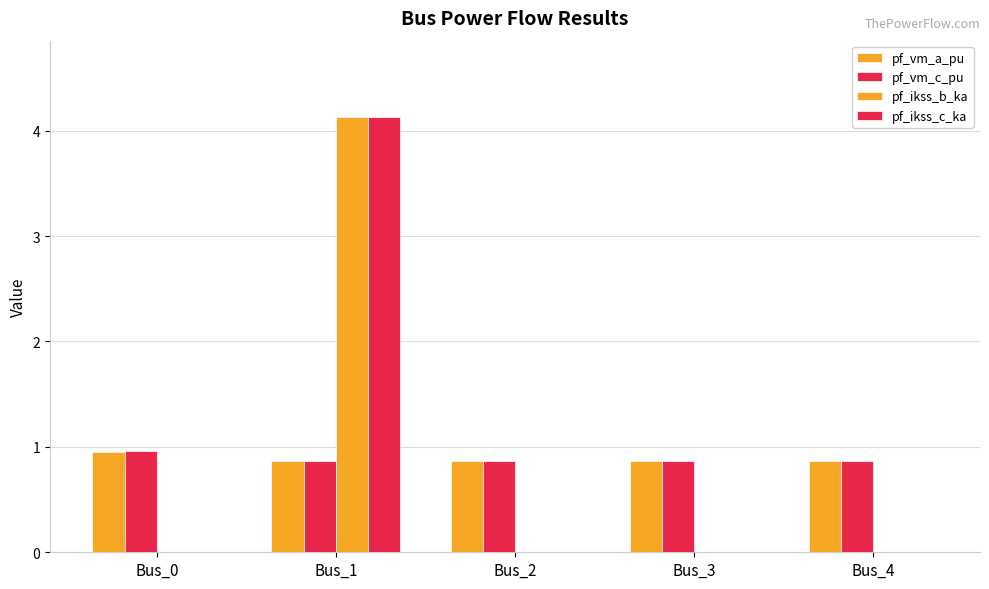

What is the spread (max minus min) of values at Bus_4?

0.9